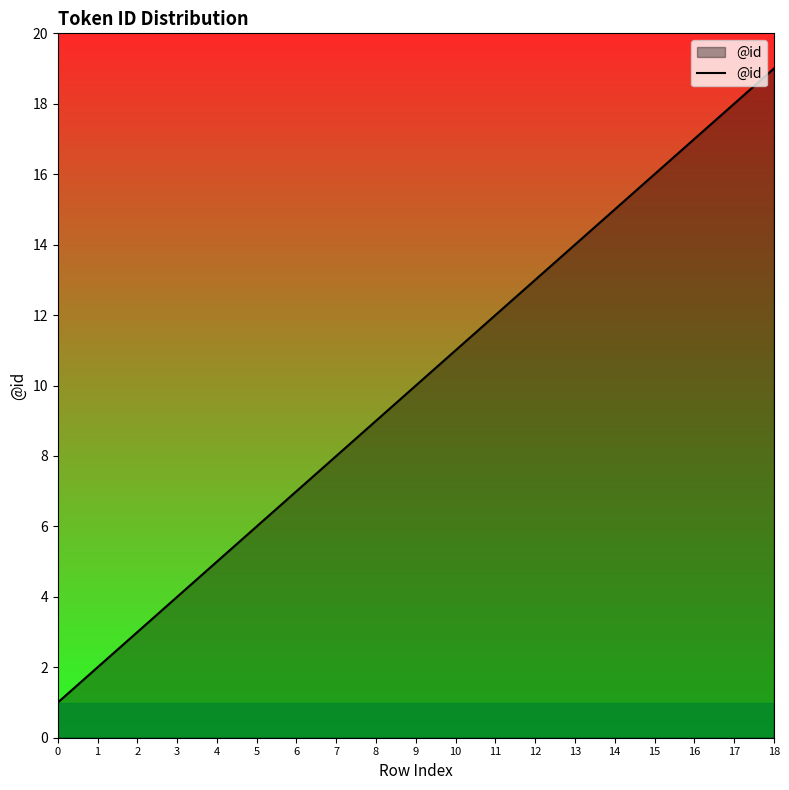

Approximately how many times larger is the value at 8 compared to 10?

0.8